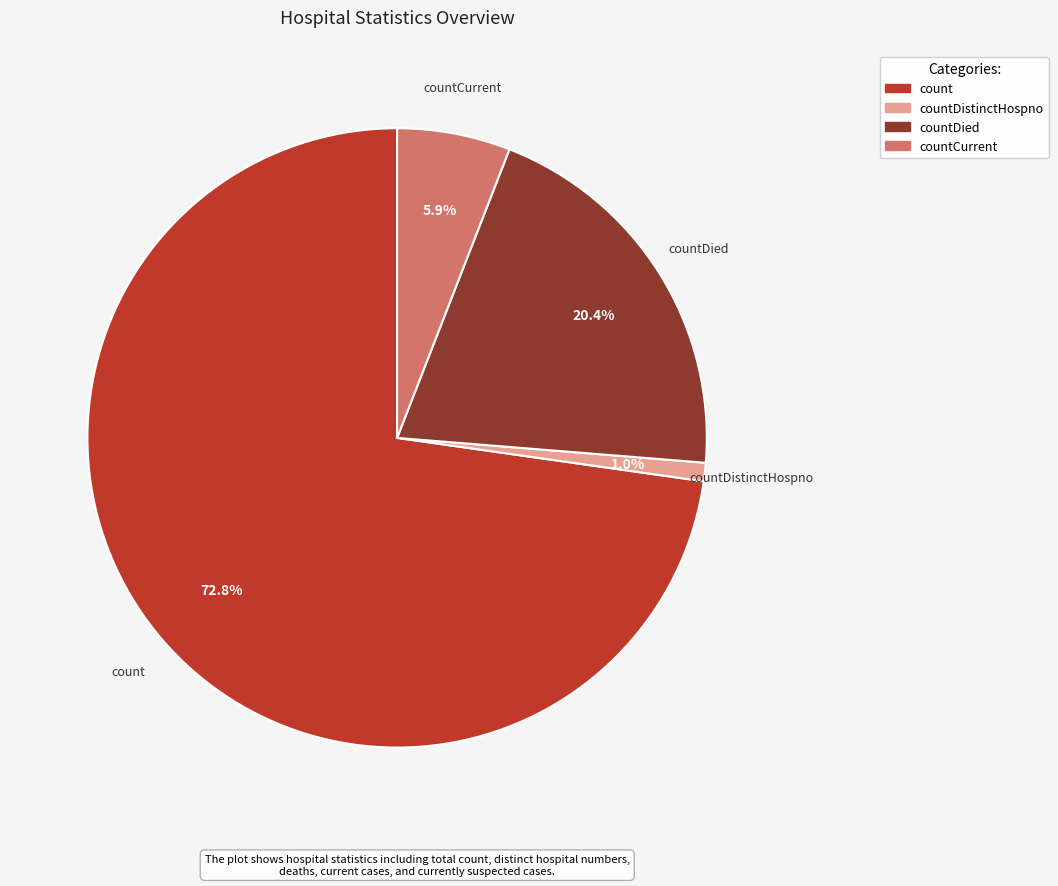

What is the majority slice?

count